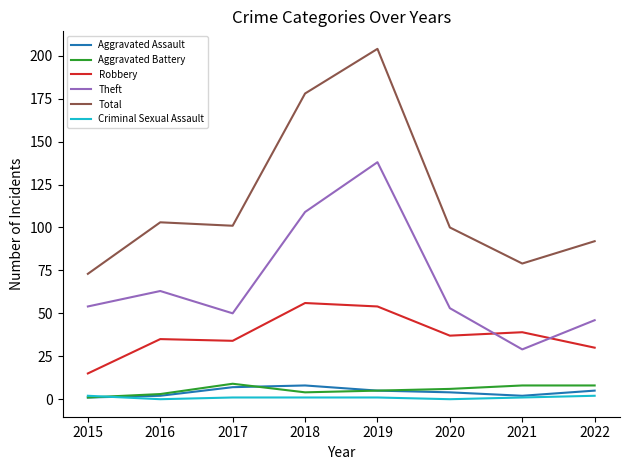

True or false: Total and Robbery intersect in this chart.

False